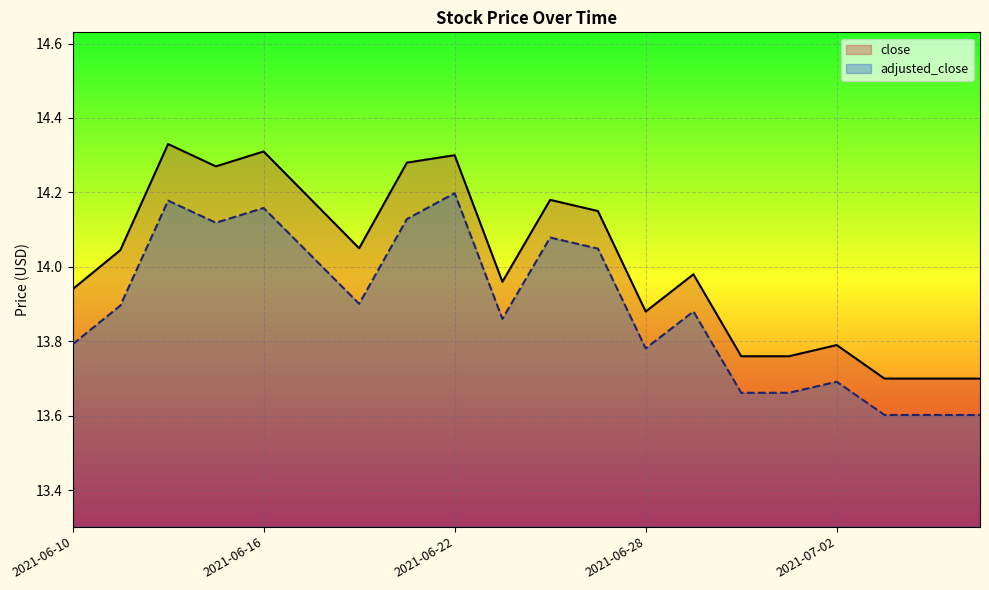

Reading left to right, transcribe all the data shown in this chart.

close: 2021-06-10=13.9	2021-06-11=14.0	2021-06-14=14.3	2021-06-15=14.3	2021-06-16=14.3	2021-06-17=14.2	2021-06-18=14.1	2021-06-21=14.3	2021-06-22=14.3	2021-06-23=14.0	2021-06-24=14.2	2021-06-25=14.2	2021-06-28=13.9	2021-06-29=14.0	2021-06-30=13.8	2021-07-01=13.8	2021-07-02=13.8	2021-07-06=13.7	2021-07-07=13.7	2021-07-08=13.7
adjusted_close: 2021-06-10=13.8	2021-06-11=13.9	2021-06-14=14.2	2021-06-15=14.1	2021-06-16=14.2	2021-06-17=14.0	2021-06-18=13.9	2021-06-21=14.1	2021-06-22=14.2	2021-06-23=13.9	2021-06-24=14.1	2021-06-25=14.0	2021-06-28=13.8	2021-06-29=13.9	2021-06-30=13.7	2021-07-01=13.7	2021-07-02=13.7	2021-07-06=13.6	2021-07-07=13.6	2021-07-08=13.6